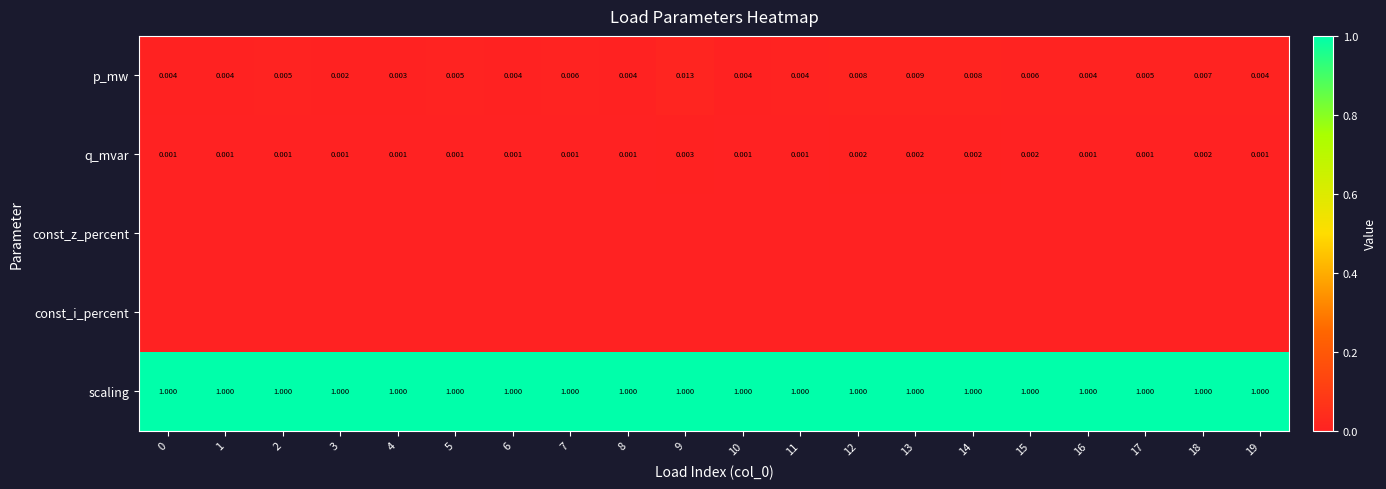

Between 2 and 17, which series saw the biggest shift?

row_0